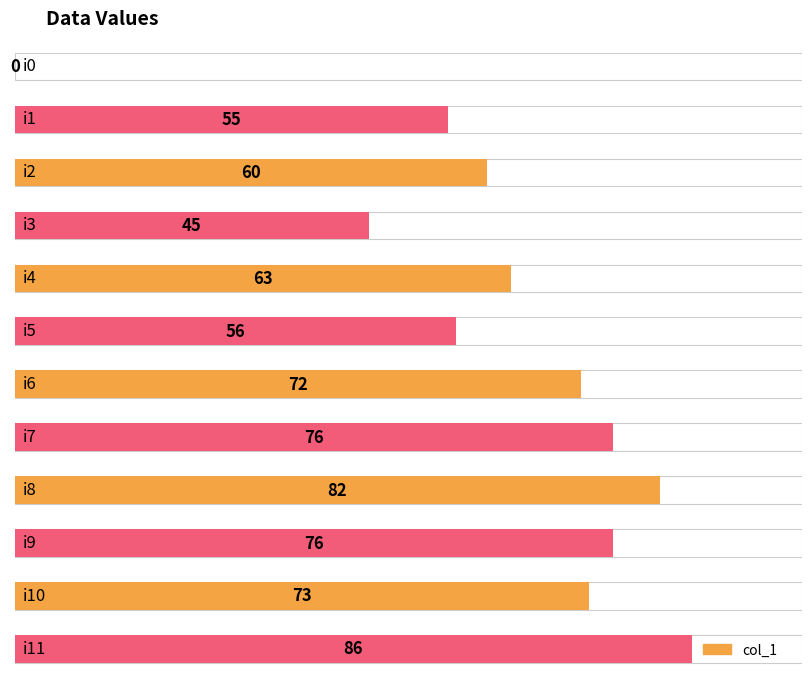

How many data points are above 72?

5